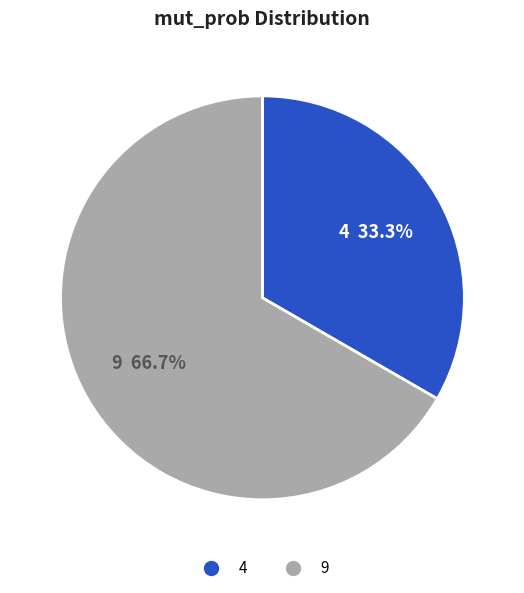

Does 9 represent more than half of the total?

Yes